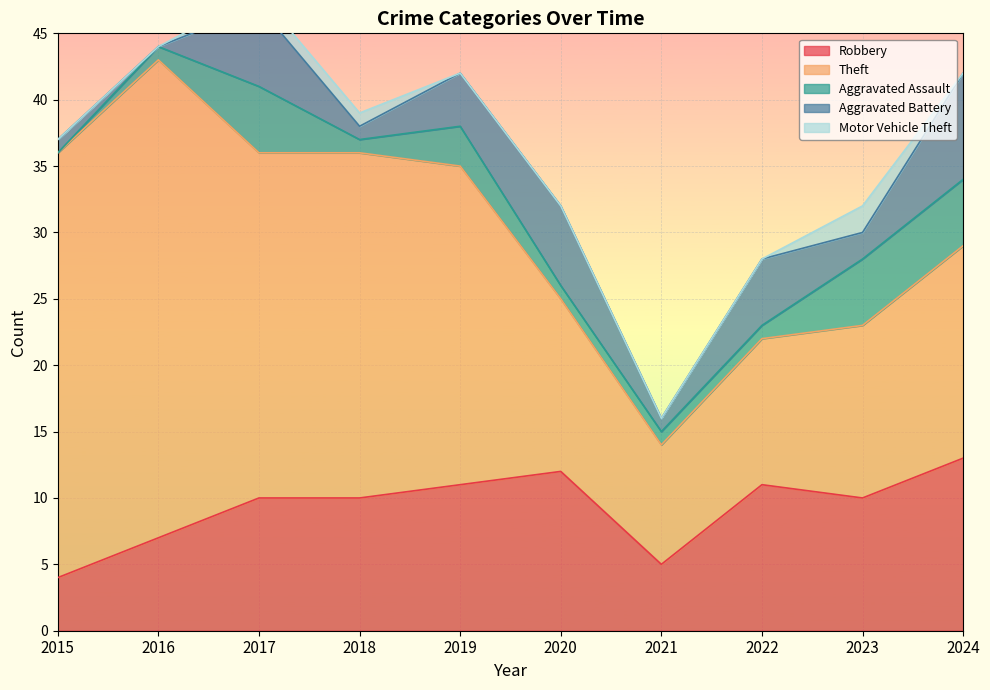

What is the average value of the Theft series?

21